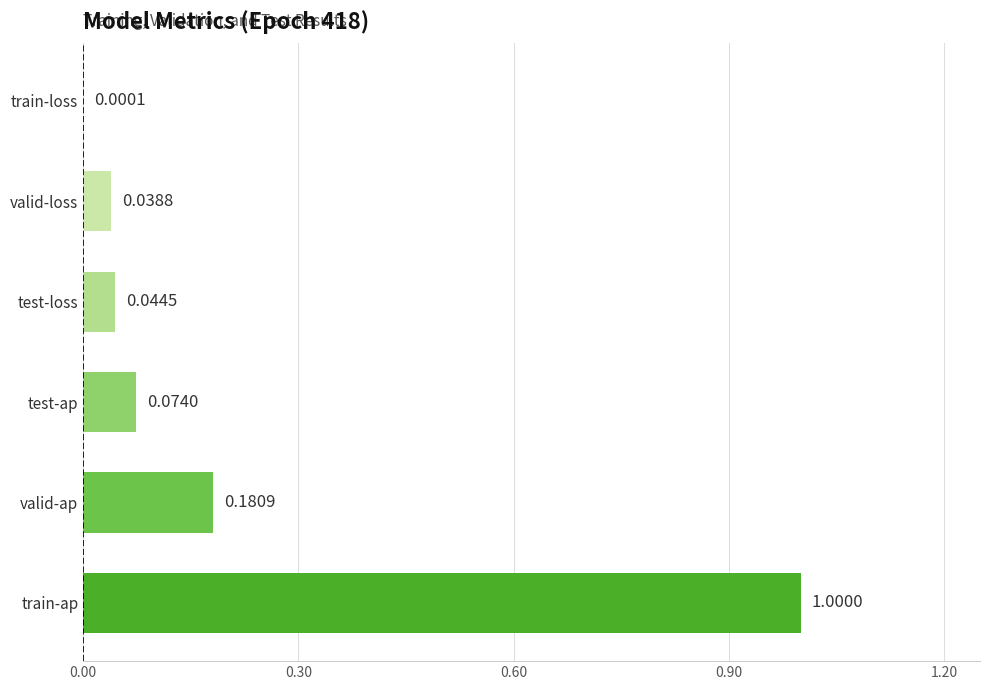

At which category does the chart reach its peak across all series?

train-ap